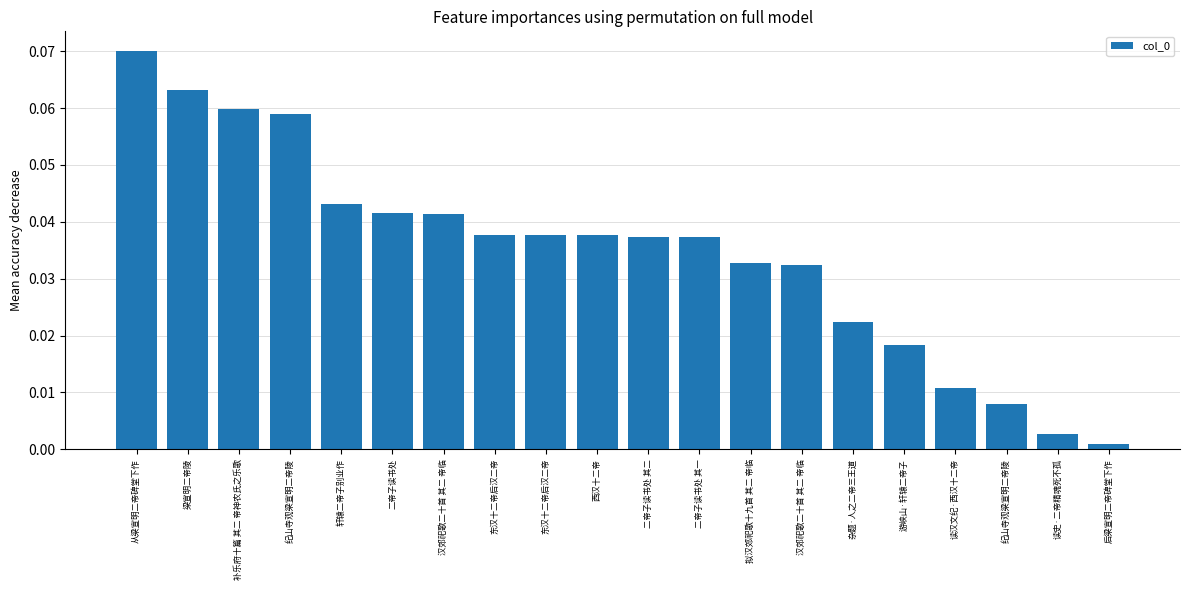

How many data points does each series have?

20